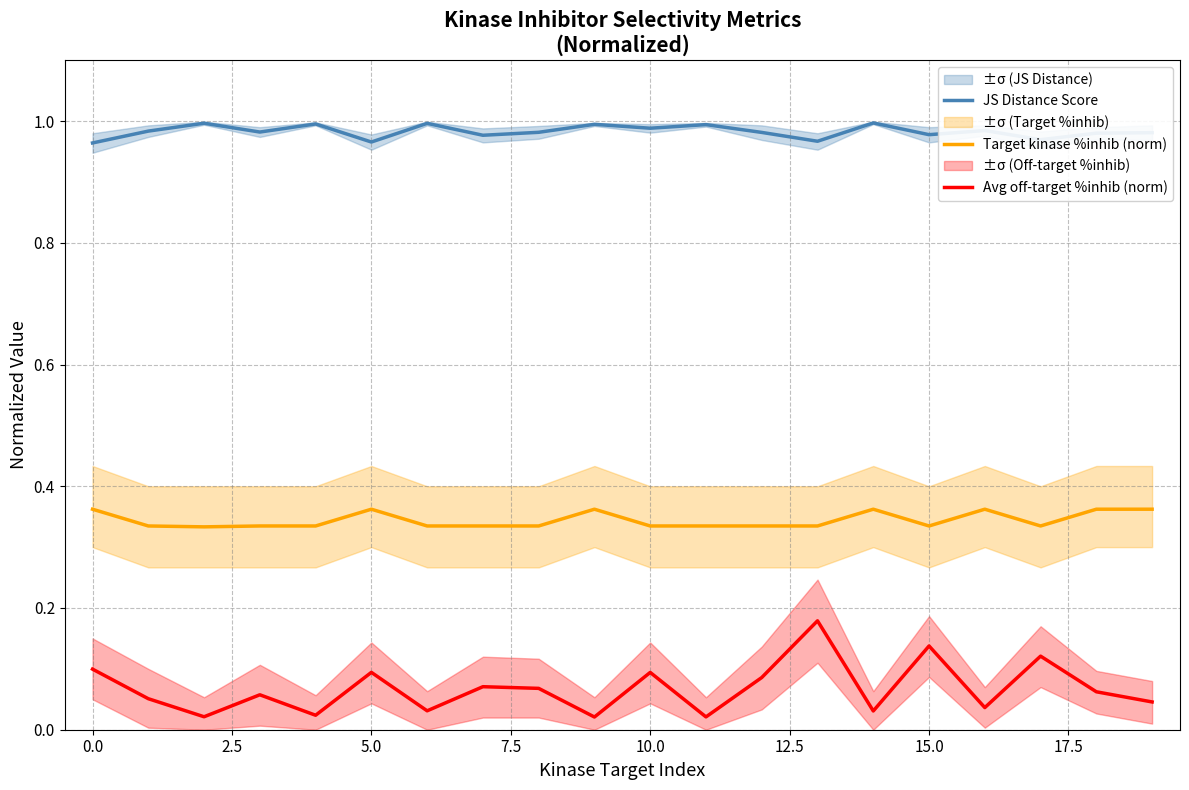

True or false: Target kinase %inhib (norm) and JS Distance Score intersect in this chart.

False